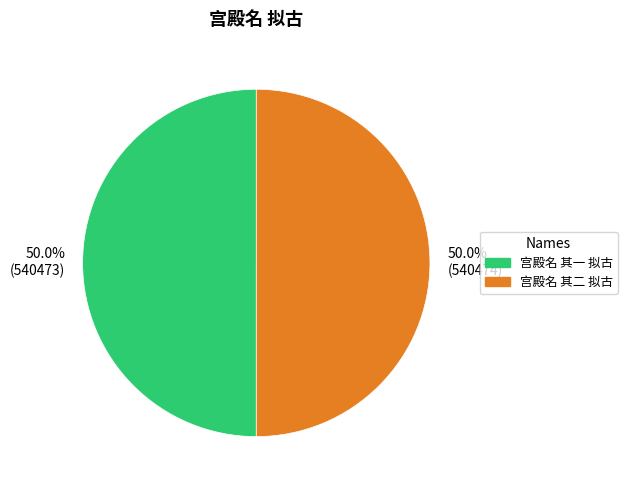

Is it true that 宫殿名 其二 拟古 is 50% of the pie?

True